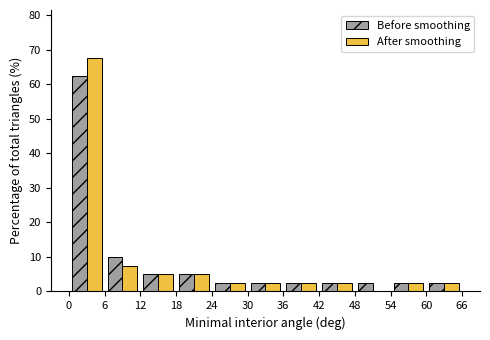

Reading left to right, list every range on the x-axis with the height of the bar of each series over it. The values are not printed on the chart, so give them approximately, as read against the axis.

0 to 6: Before smoothing=63	After smoothing=68
6 to 12: Before smoothing=10	After smoothing=8
12 to 18: Before smoothing=5	After smoothing=5
18 to 24: Before smoothing=5	After smoothing=5
24 to 30: Before smoothing=3	After smoothing=3
30 to 36: Before smoothing=3	After smoothing=3
36 to 42: Before smoothing=3	After smoothing=3
42 to 48: Before smoothing=3	After smoothing=3
48 to 54: Before smoothing=3	After smoothing=0
54 to 60: Before smoothing=3	After smoothing=3
60 to 66: Before smoothing=3	After smoothing=3